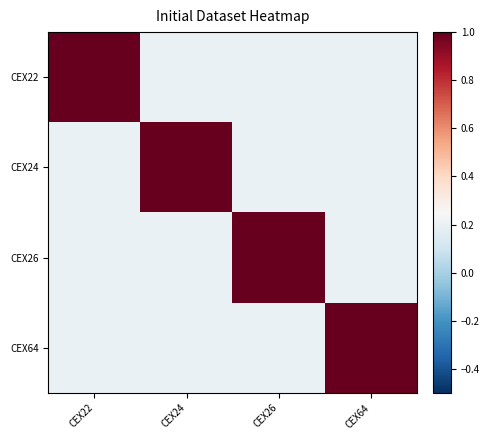

Which series changed the most between CEX22 and CEX64?

CEX22